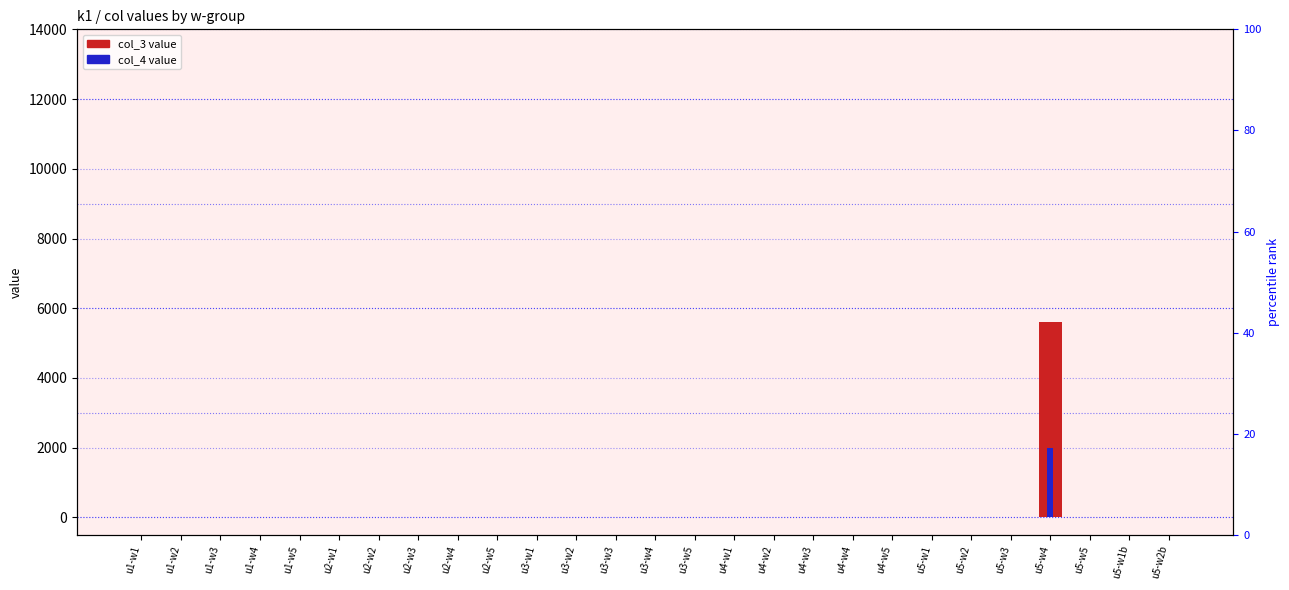

What position from the left is u1-w1?

1